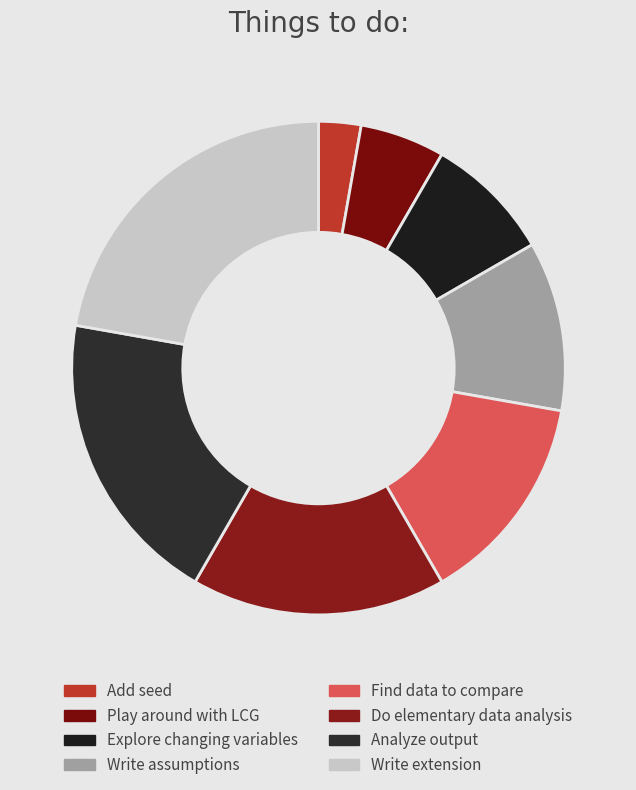

To the nearest percent, what is the combined percentage of Add seed and Find data to compare?

17%